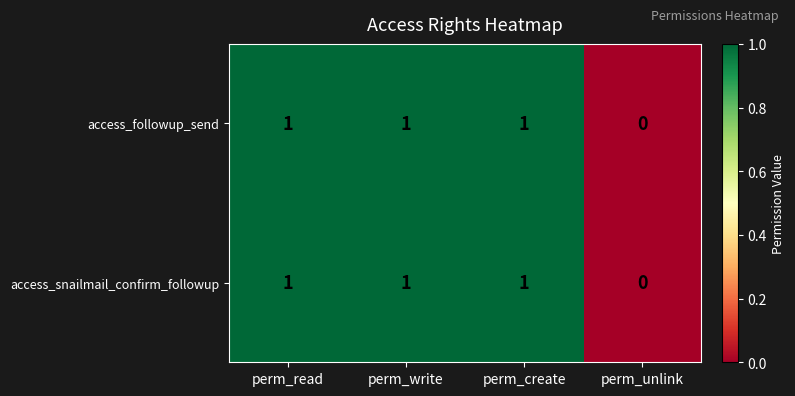

At which label is access_followup_send closest to 0?

perm_unlink